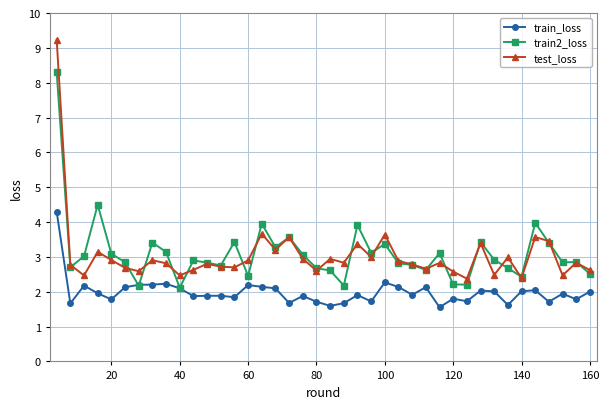

In train_loss, how many points are lower than both neighbors (excluding endpoints)?

13